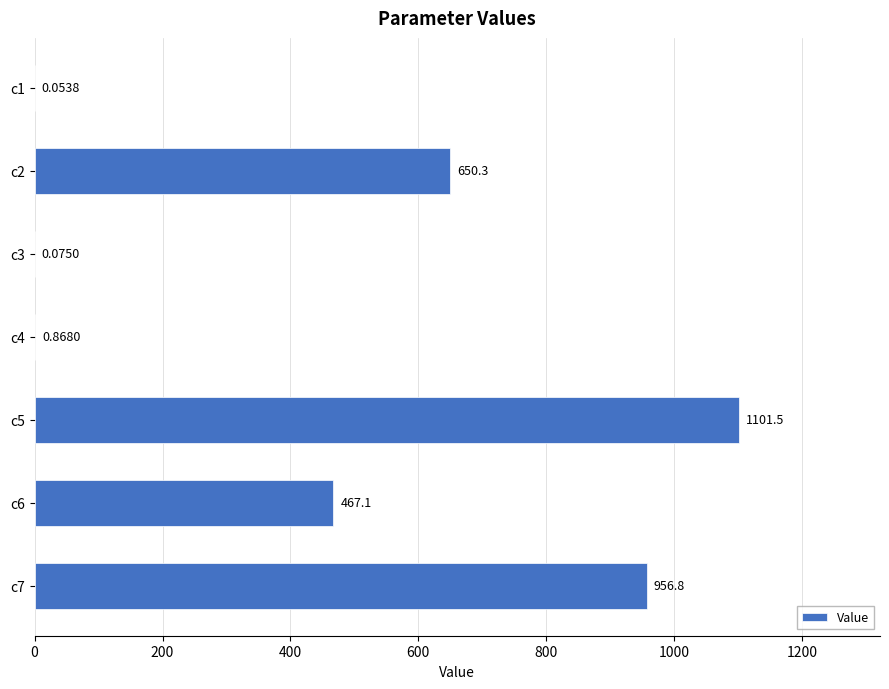

Between c1 and c5, which is larger?

c5